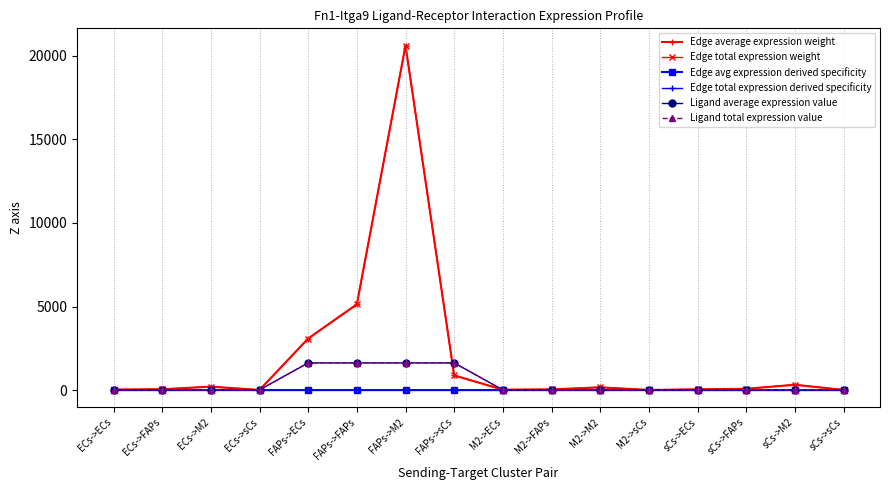

Is it true that Edge avg expression derived specificity equals 0.0 at FAPs->sCs?

True